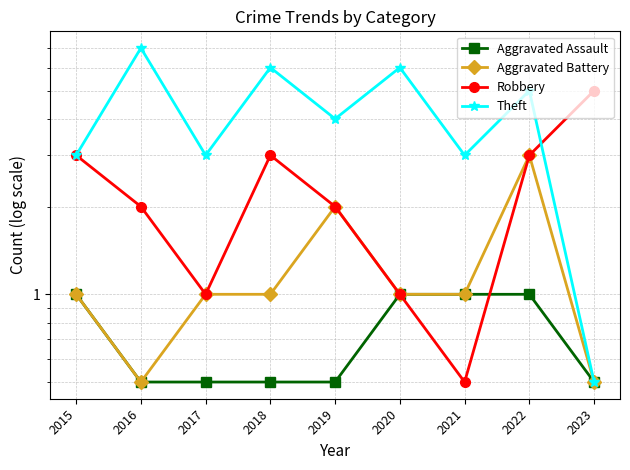

List the labels in order of Theft value, smallest first.

2023, 2015, 2017, 2021, 2019, 2022, 2018, 2020, 2016